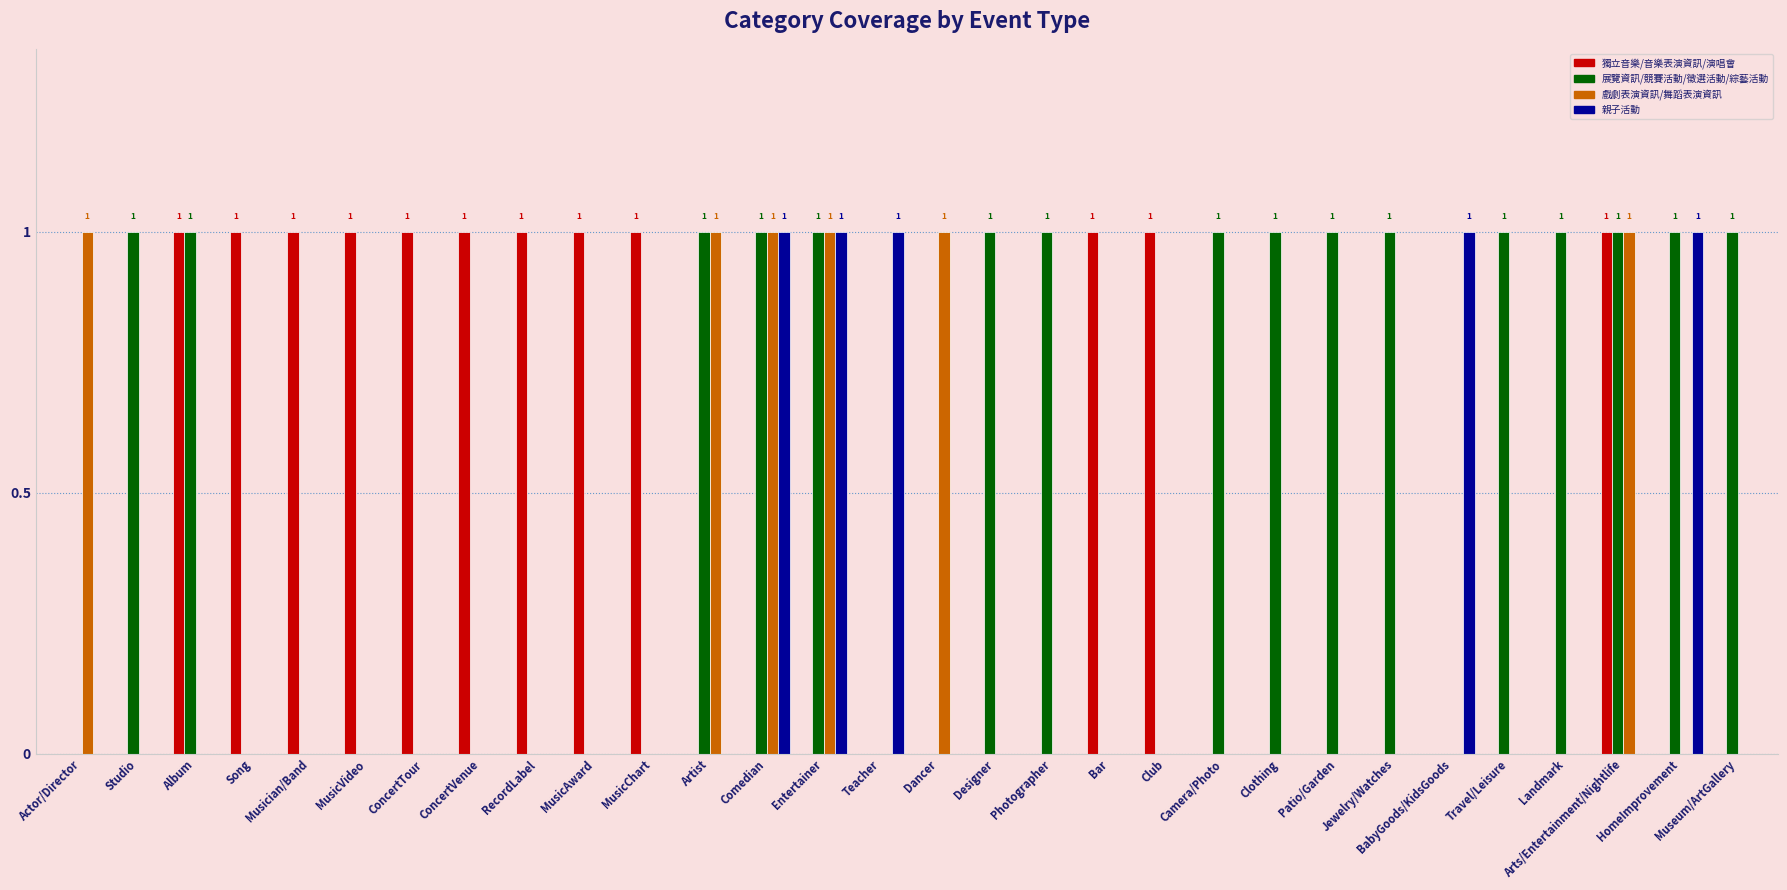

Which series has the largest total across all categories?

展覽資訊/競賽活動/徵選活動/綜藝活動